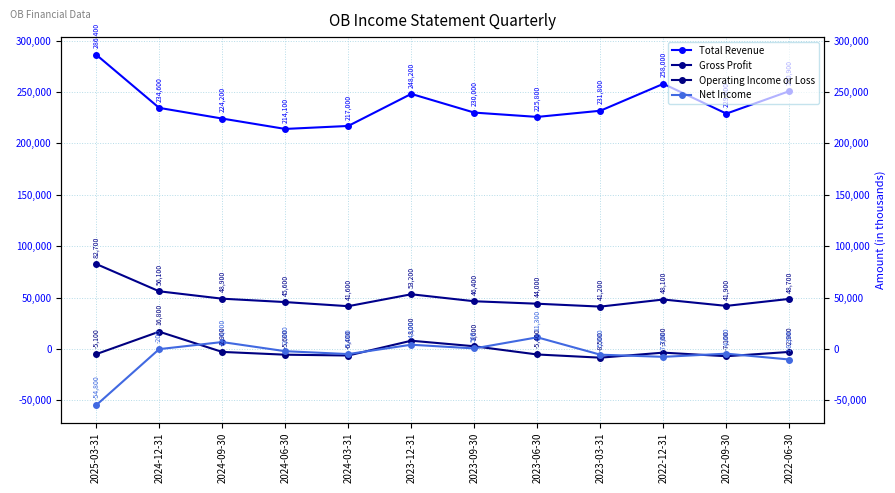

Reading left to right, extract all data points from this chart.

Total Revenue: 286400	234600	224200	214100	217000	248200	230000	225800	231800	258000	229000	250900
Gross Profit: 82700	56100	48900	45600	41600	53200	46400	44000	41200	48100	41900	48700
Operating Income or Loss: -5100	16800	-2900	-5600	-6400	8000	2600	-5400	-8500	-3600	-7100	-2900
Net Income: -54800	-200	6700	-2200	-5000	4100	500	11300	-5600	-7700	-4600	-10300